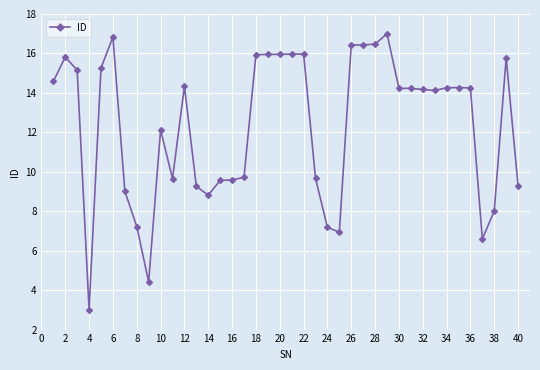

What is the value of the 12th point from the left?

14.3